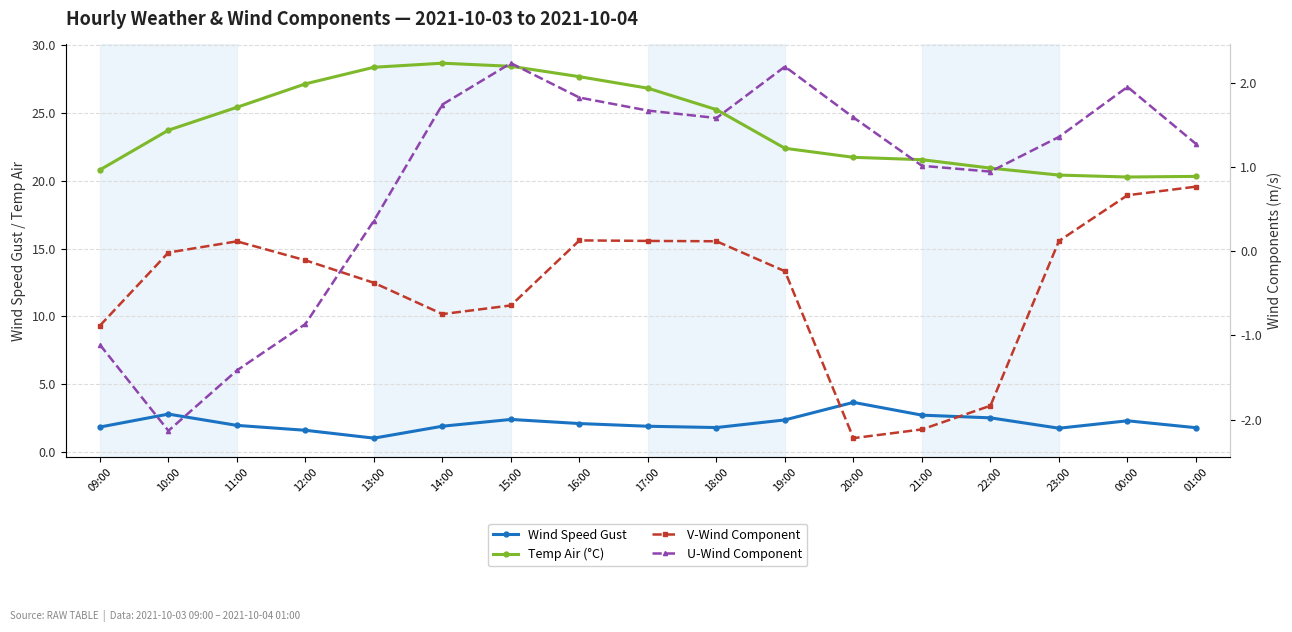

Between 20:00 and 01:00, which series saw the biggest shift?

V-Wind Component